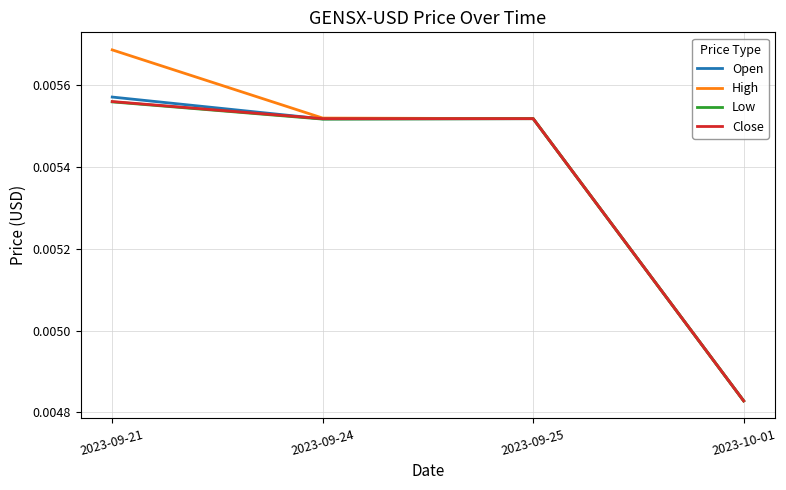

What are all the series names shown in the legend?

Open, High, Low, Close